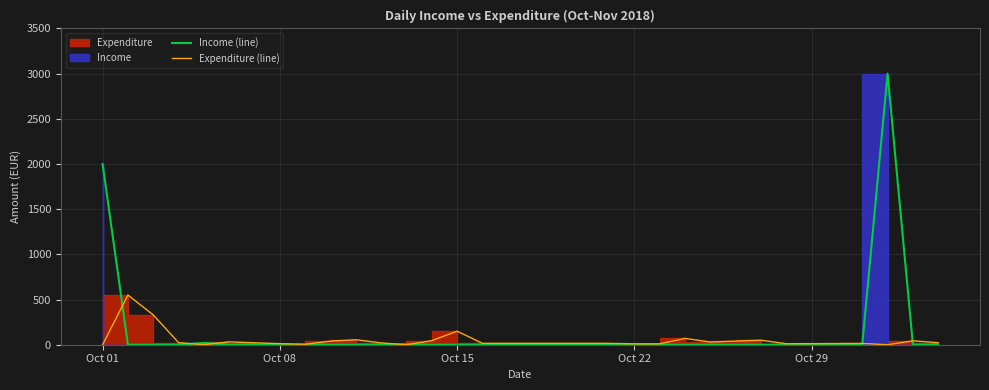

The value of Expenditure (line) at Oct 08 is 4. True or false?

False